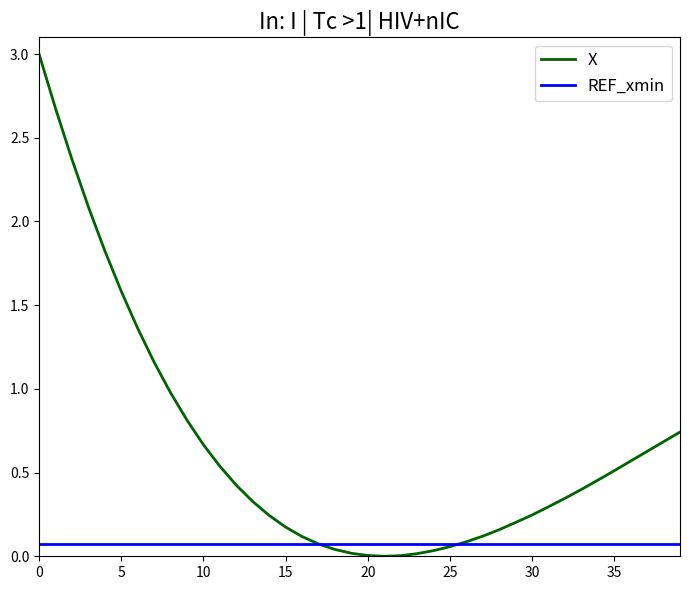

How many categories are shown in the chart?

40